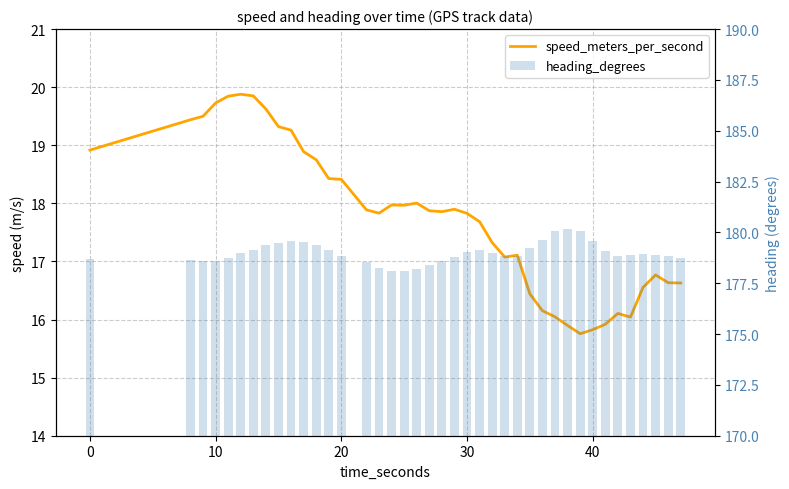

True or false: speed_meters_per_second has a value of 24.6 at 25.

False